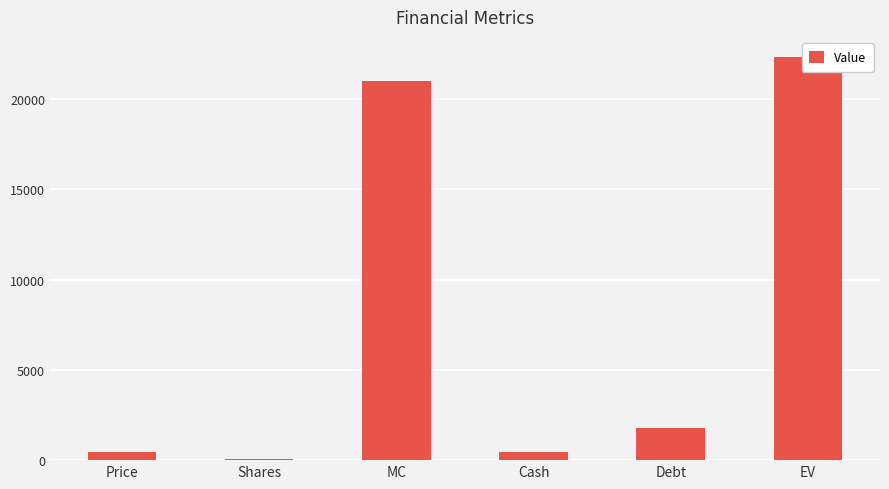

Reading left to right, extract all data points from this chart.

467.0	44.9	20989.6	454.6	1792.5	22327.5